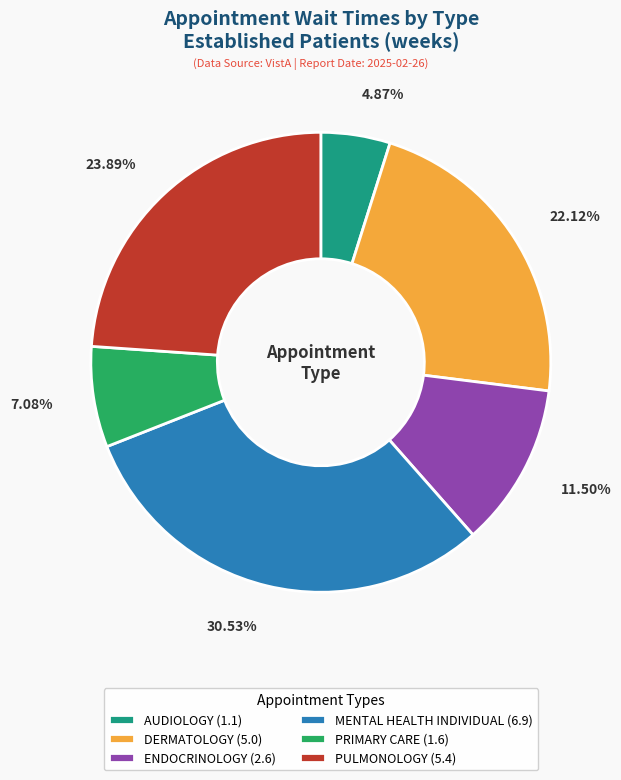

To the nearest percent, what is the difference between the DERMATOLOGY and PULMONOLOGY slice percentages?

2%